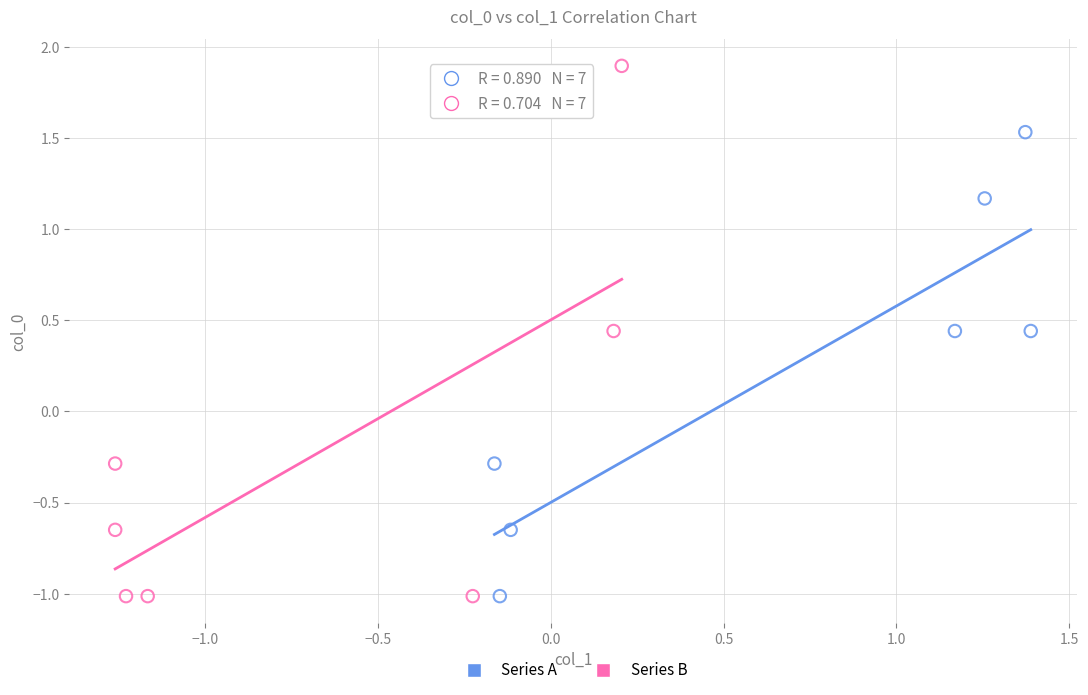

Which series has the widest spread of Y values?

Series B